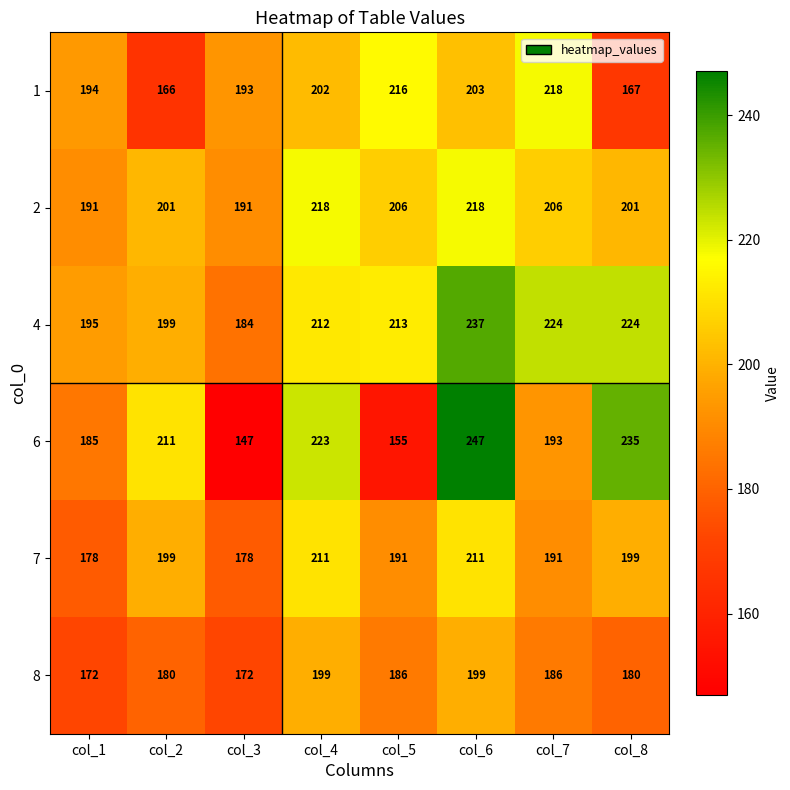

How many data points in 2 are less than 206?

4